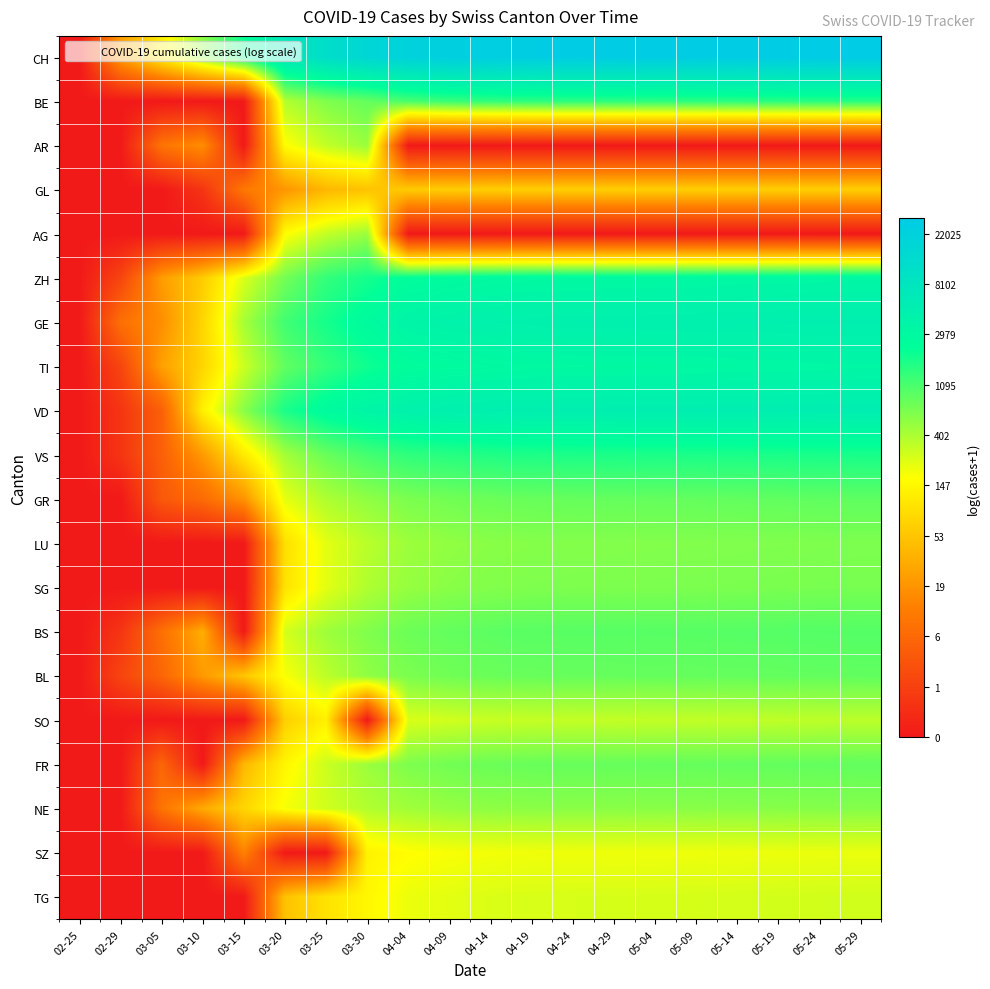

Which series has the largest total across all categories?

CH